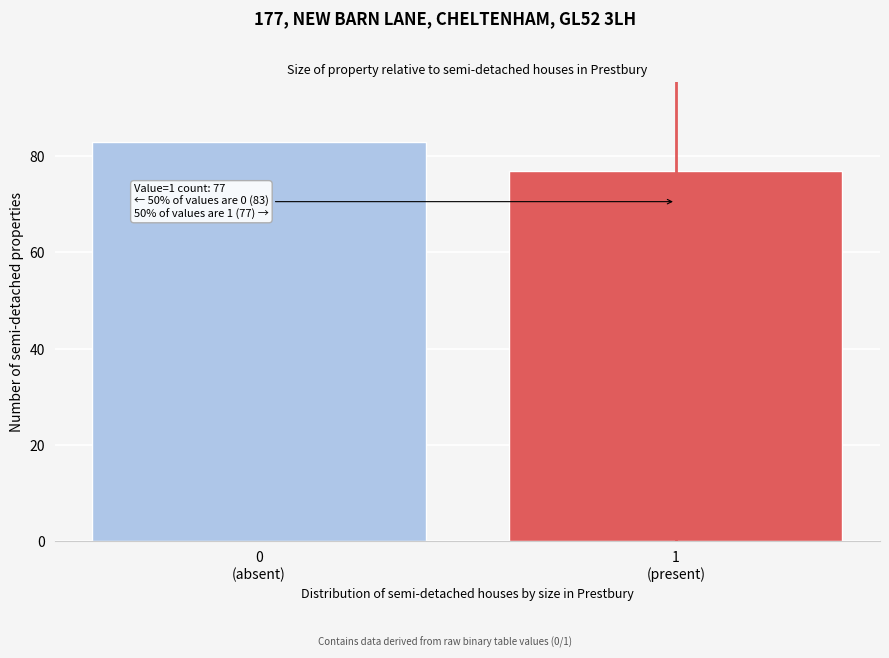

Reading left to right, transcribe all the data shown in this chart.

83	77